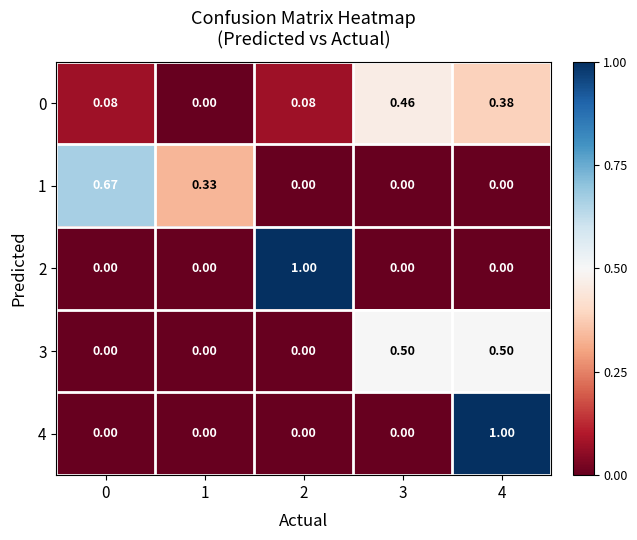

Reading left to right, what are all the values shown in this chart?

0: 0=0.1	1=0.0	2=0.1	3=0.5	4=0.4
1: 0=0.7	1=0.3	2=0.0	3=0.0	4=0.0
2: 0=0.0	1=0.0	2=1.0	3=0.0	4=0.0
3: 0=0.0	1=0.0	2=0.0	3=0.5	4=0.5
4: 0=0.0	1=0.0	2=0.0	3=0.0	4=1.0